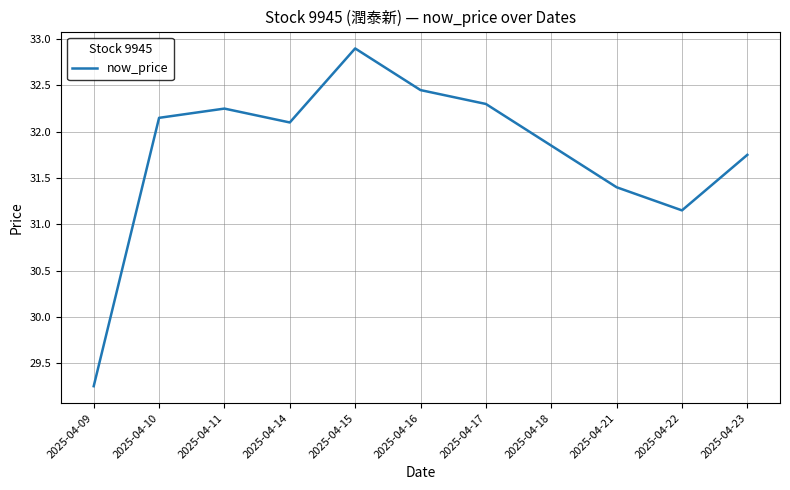

Rank the categories by value from highest to lowest.

2025-04-15, 2025-04-16, 2025-04-17, 2025-04-11, 2025-04-10, 2025-04-14, 2025-04-18, 2025-04-23, 2025-04-21, 2025-04-22, 2025-04-09